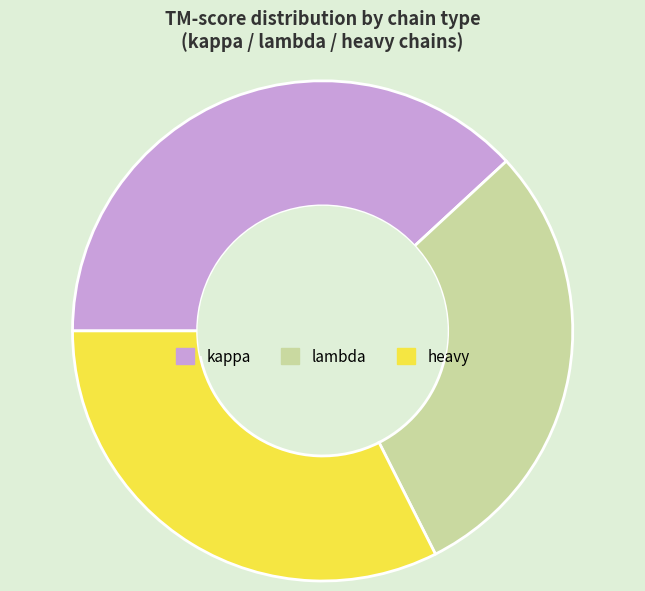

What is the smallest slice in the pie chart?

lambda